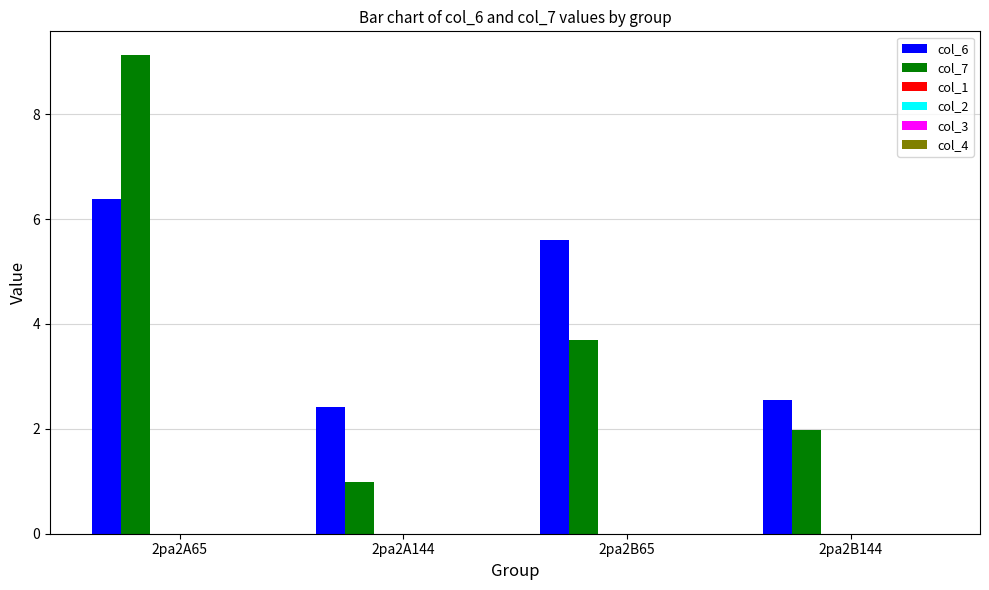

Which series has the widest spread of values?

col_7